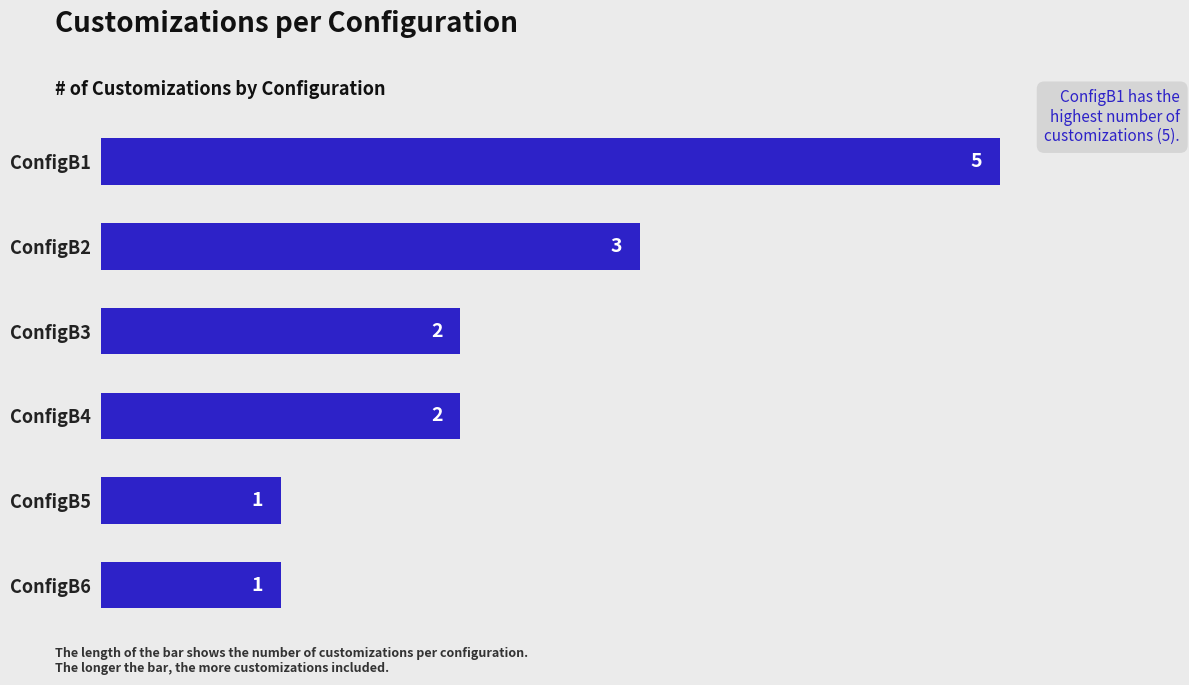

At which label is the value closest to 3?

ConfigB2